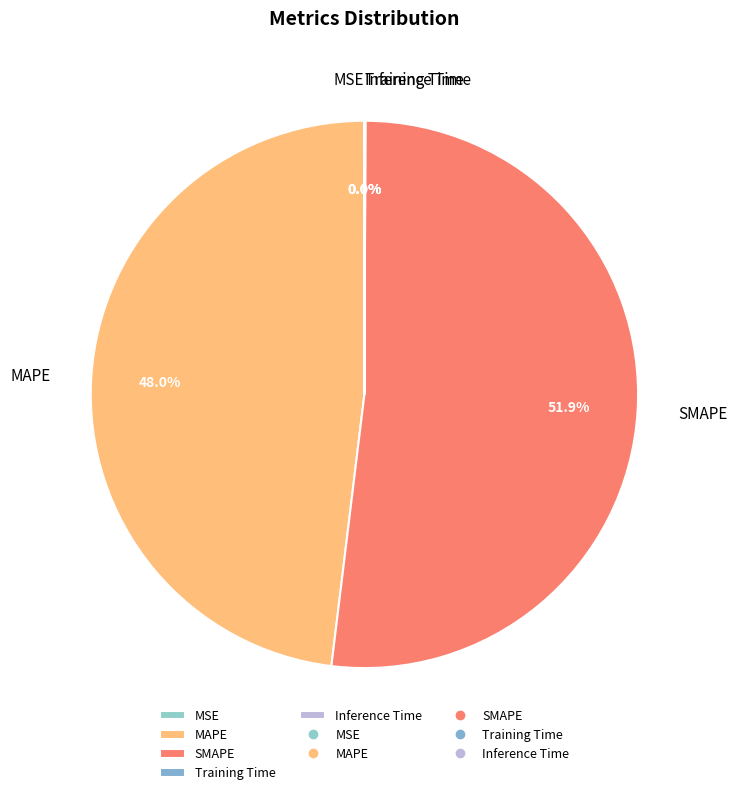

Is the sum of SMAPE and MAPE greater than half?

Yes